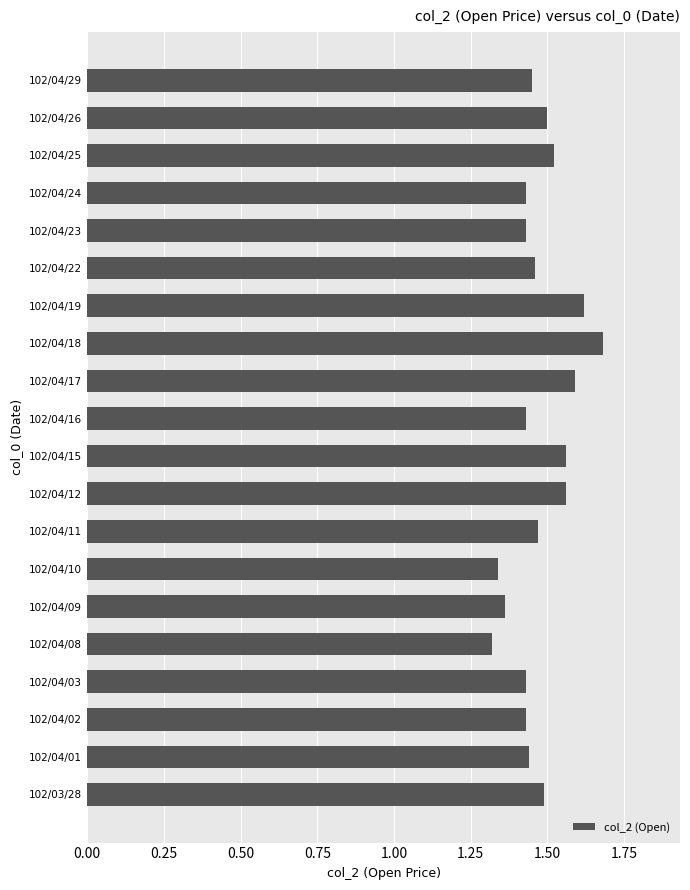

What is the sum of all values?

29.5